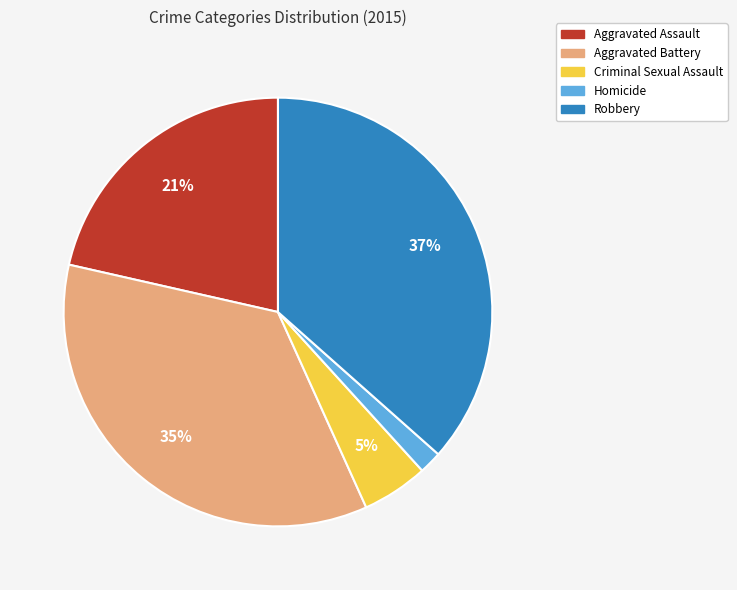

To the nearest percent, what percentage of the pie is Aggravated Assault?

21%